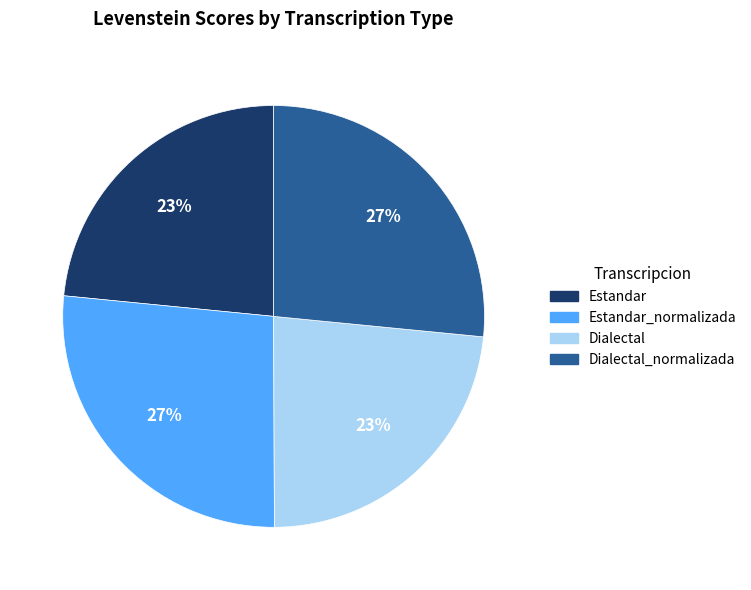

Is there any slice that represents more than half of the pie?

No